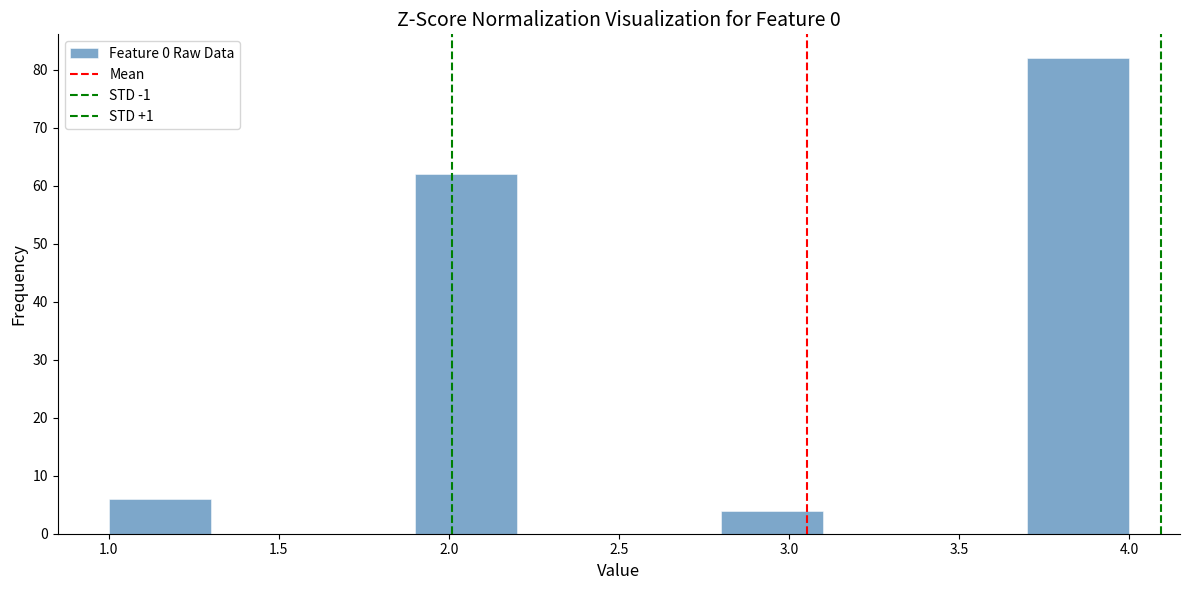

Reading left to right, transcribe this chart: for each bar, give the range it covers on the x-axis and its height. The values are not printed on the chart, so give them approximately, as read against the axis.

1.0 to 1.3: 6
1.3 to 1.6: 0
1.6 to 1.9: 0
1.9 to 2.2: 62
2.2 to 2.5: 0
2.5 to 2.8: 0
2.8 to 3.1: 4
3.1 to 3.4: 0
3.4 to 3.7: 0
3.7 to 4.0: 82